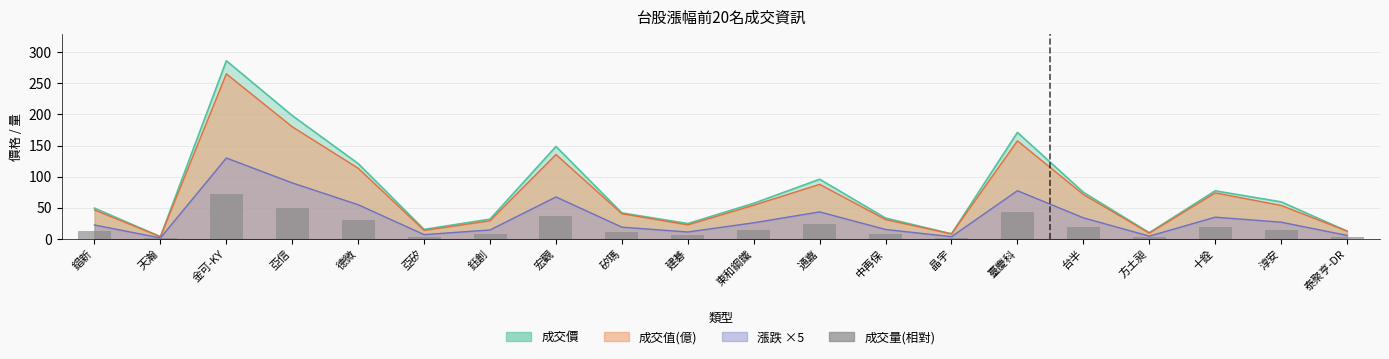

Reading left to right, what are all the values shown in this chart?

12.4	0.9	71.5	49.5	30.2	3.9	8.0	37.1	10.5	6.2	14.3	24.0	8.4	2.1	42.8	18.8	2.5	19.3	14.9	3.2